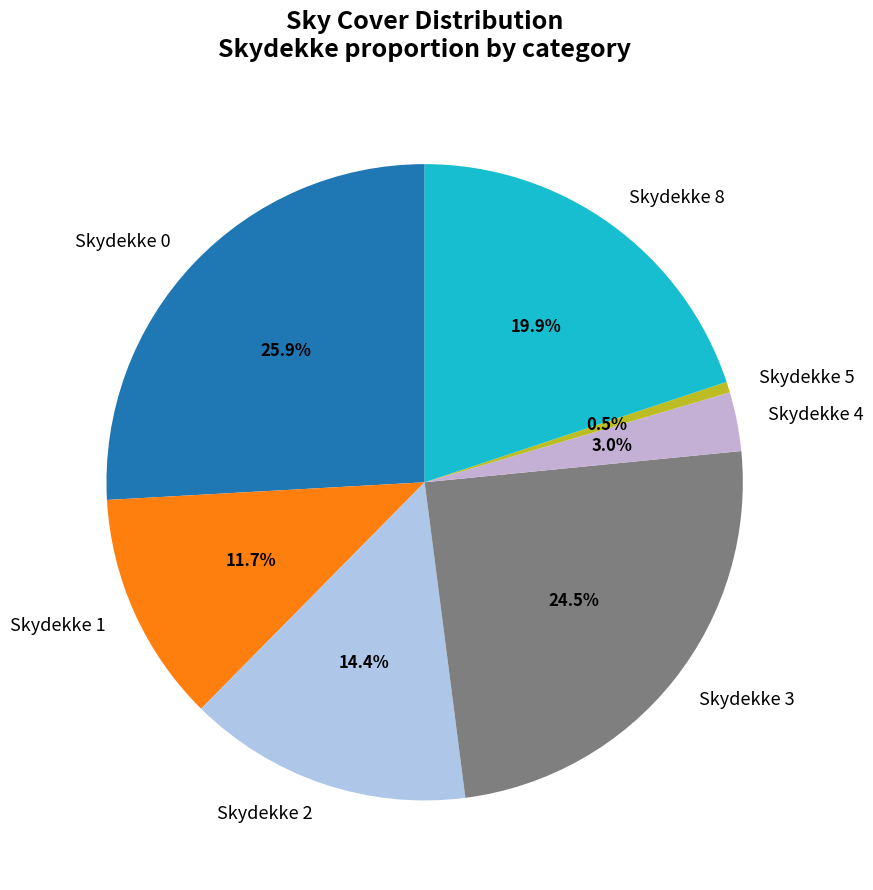

What percentage do Skydekke 4 and Skydekke 2 together represent?

17.4%